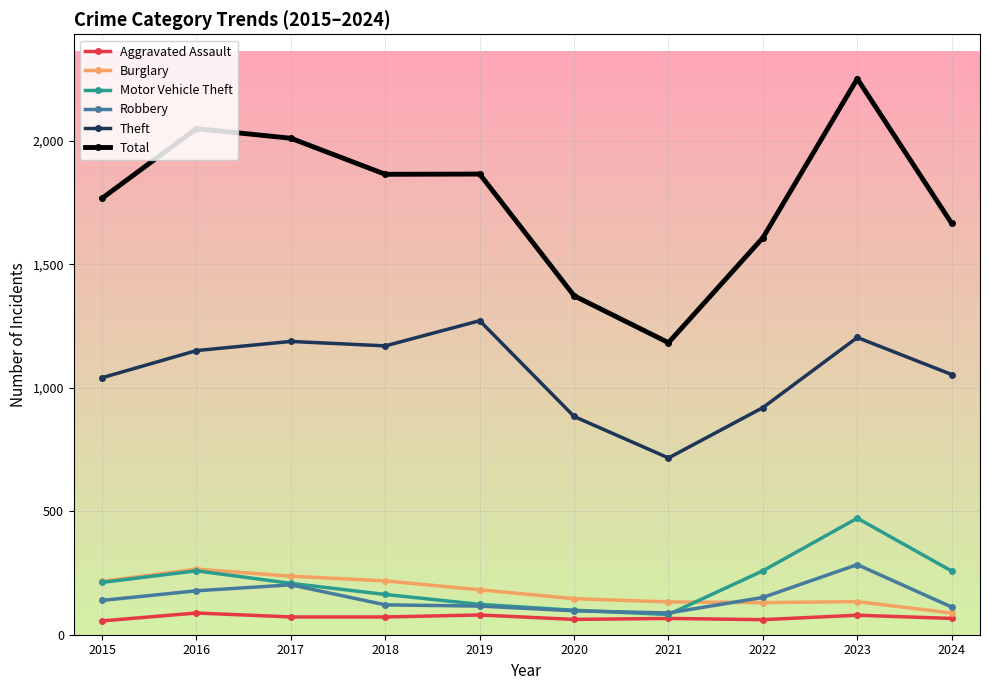

Which series changed the most between 2015 and 2019?

Theft